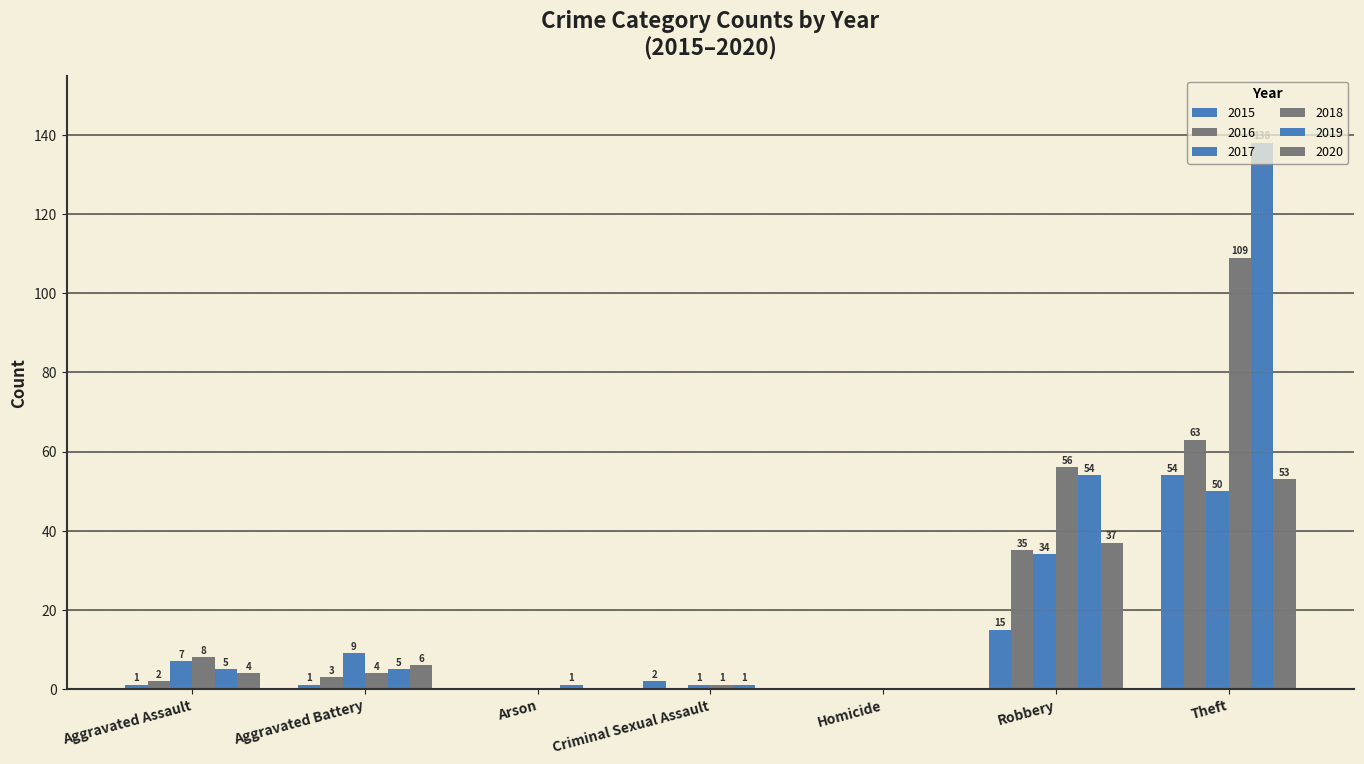

How many values in 2019 are above zero?

6